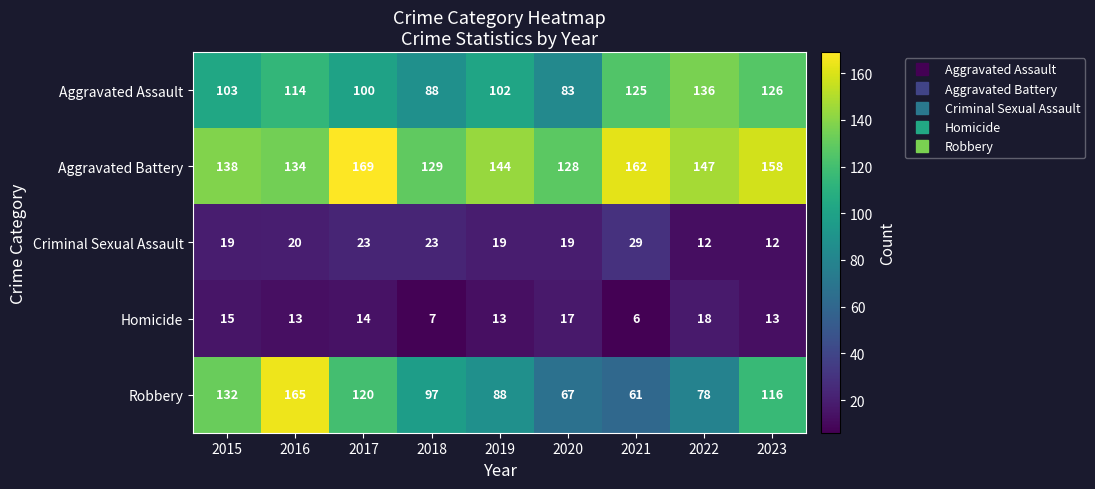

What is the maximum value for Homicide?

18